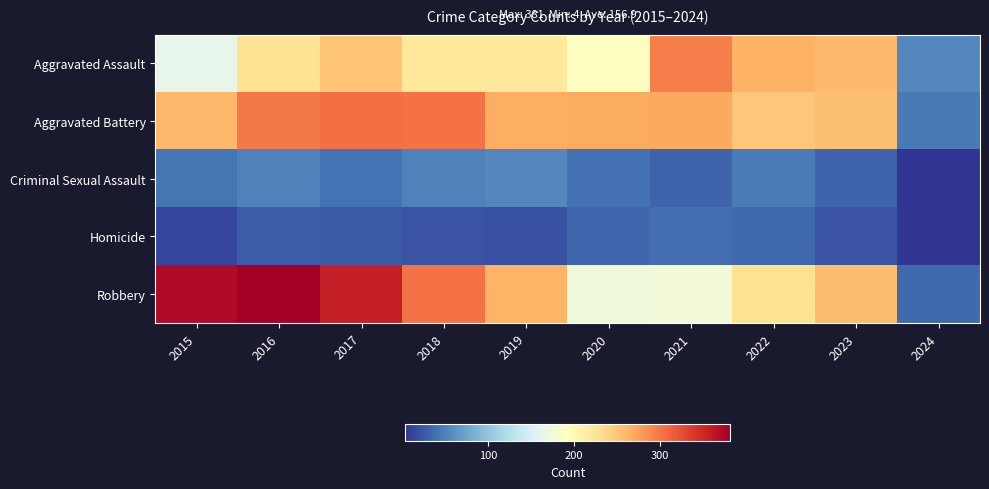

Reading left to right, what are all the values shown in this chart?

Aggravated Assault: 2015=164	2016=225	2017=251	2018=220	2019=220	2020=192	2021=295	2022=264	2023=258	2024=55
Aggravated Battery: 2015=259	2016=298	2017=303	2018=302	2019=267	2020=268	2021=270	2022=249	2023=253	2024=46
Criminal Sexual Assault: 2015=43	2016=51	2017=41	2018=51	2019=55	2020=40	2021=33	2022=47	2023=33	2024=5
Homicide: 2015=13	2016=28	2017=27	2018=23	2019=21	2020=34	2021=38	2022=35	2023=22	2024=4
Robbery: 2015=372	2016=381	2017=356	2018=302	2019=263	2020=174	2021=175	2022=227	2023=257	2024=35